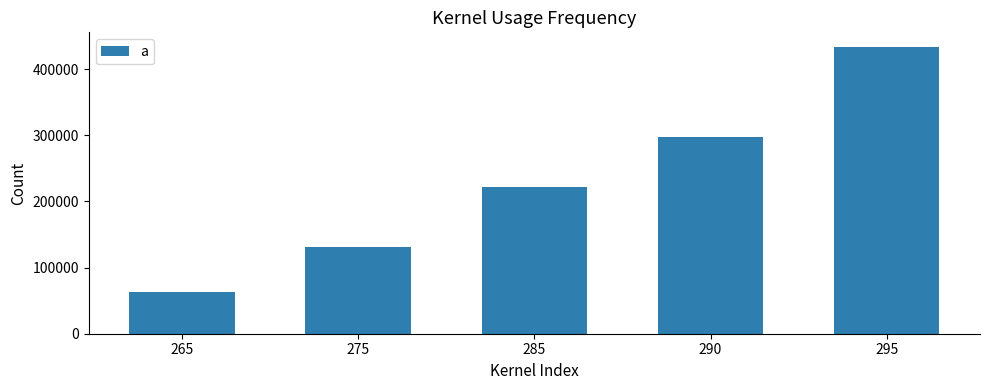

What is the sum of all values?

1147851.3